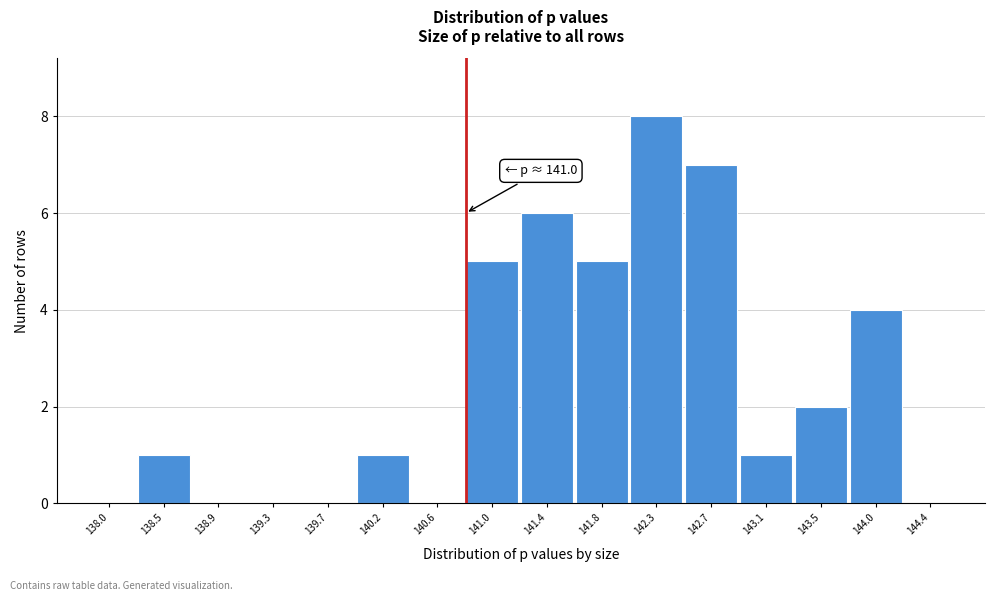

Reading left to right, what are all the values shown in this chart?

138.0=0	138.5=1	138.9=0	139.3=0	139.7=0	140.2=1	140.6=0	141.0=5	141.4=6	141.8=5	142.3=8	142.7=7	143.1=1	143.5=2	144.0=4	144.4=0